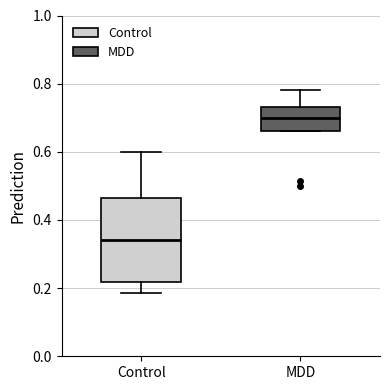

Where is the lower edge of the box for Control on the y-axis? The values are not printed on the chart, so give them approximately, as read against the axis.

0.22